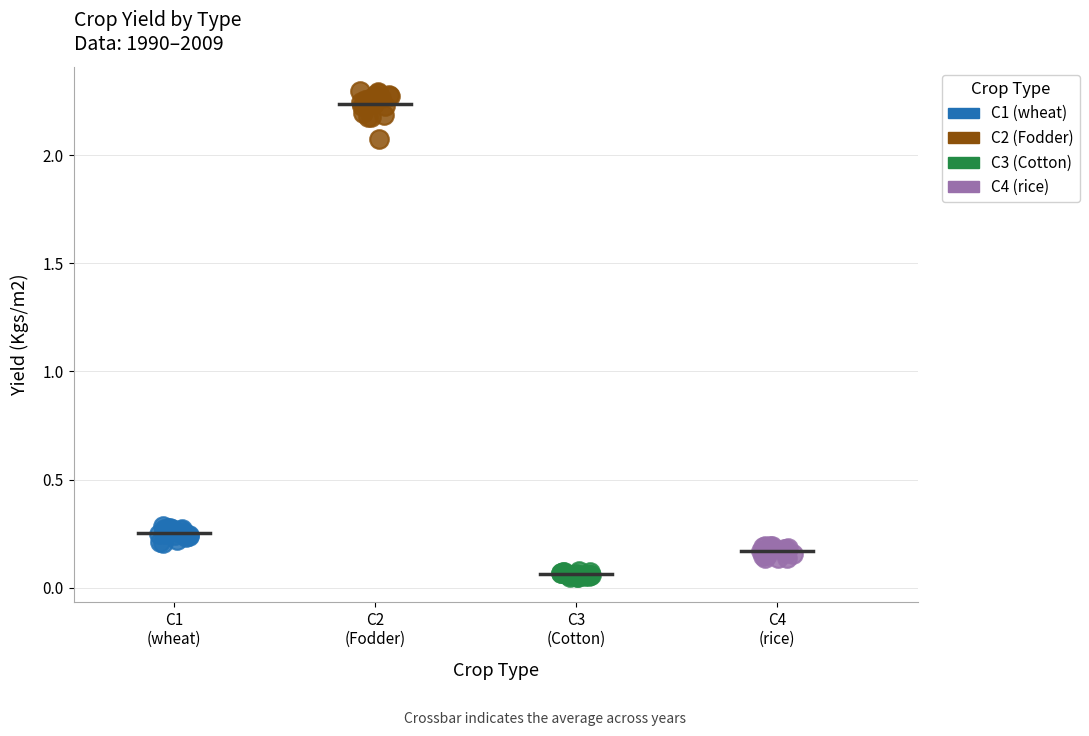

Which series contains the lowest Y value?

C3 (Cotton)